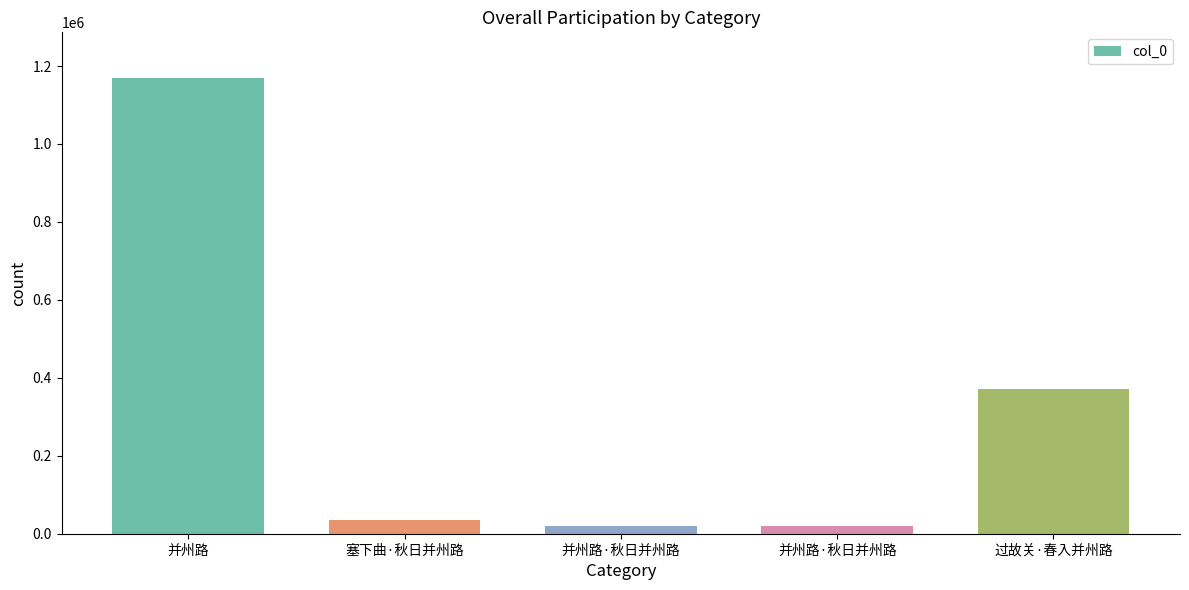

Is it true that the value at 过故关·春入并州路 is 372295?

True